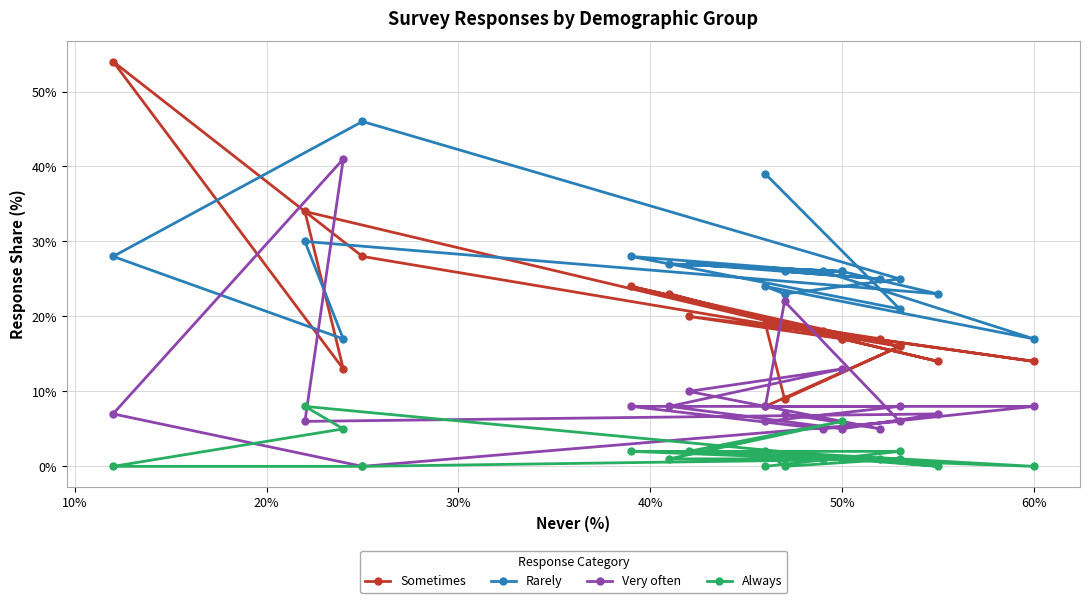

How many times do Sometimes and Very often cross each other?

4